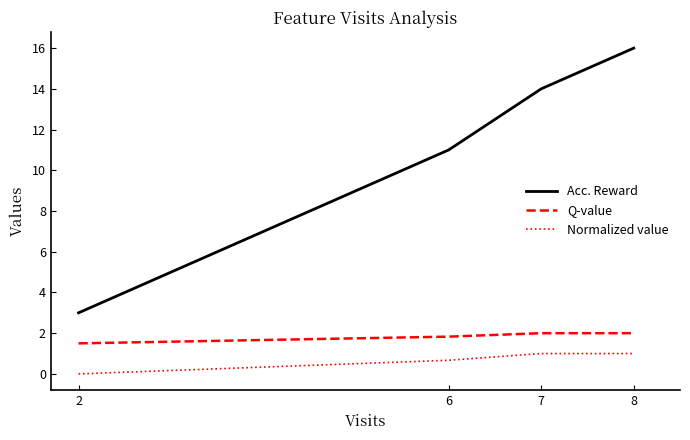

The Acc. Reward series shows 8.0 at 8. True or false?

False